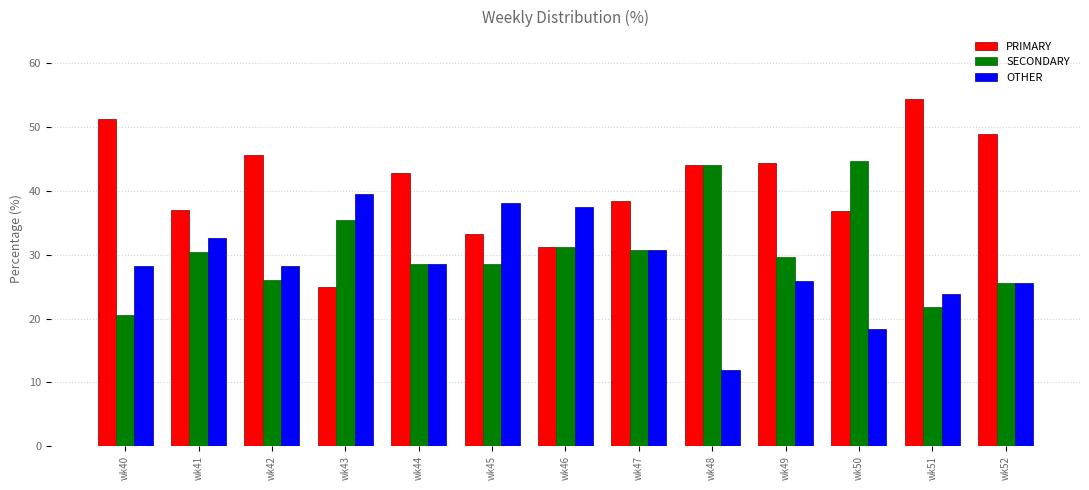

Which series has the largest range (max minus min)?

PRIMARY